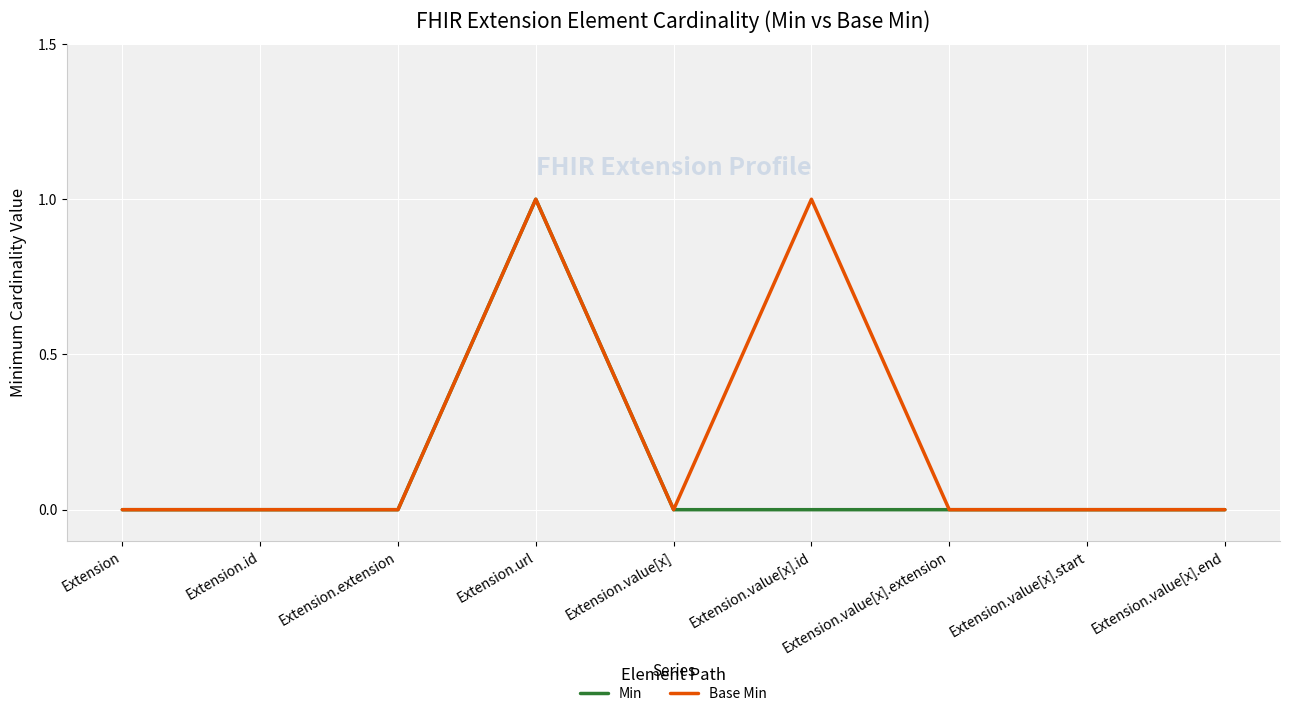

Which series has the largest total across all categories?

Base Min